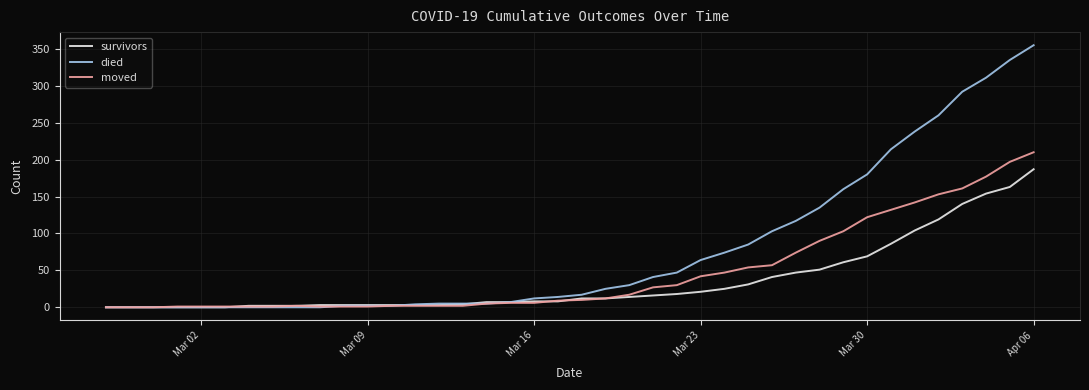

Rank the series by their maximum value, from lowest to highest.

survivors, moved, died